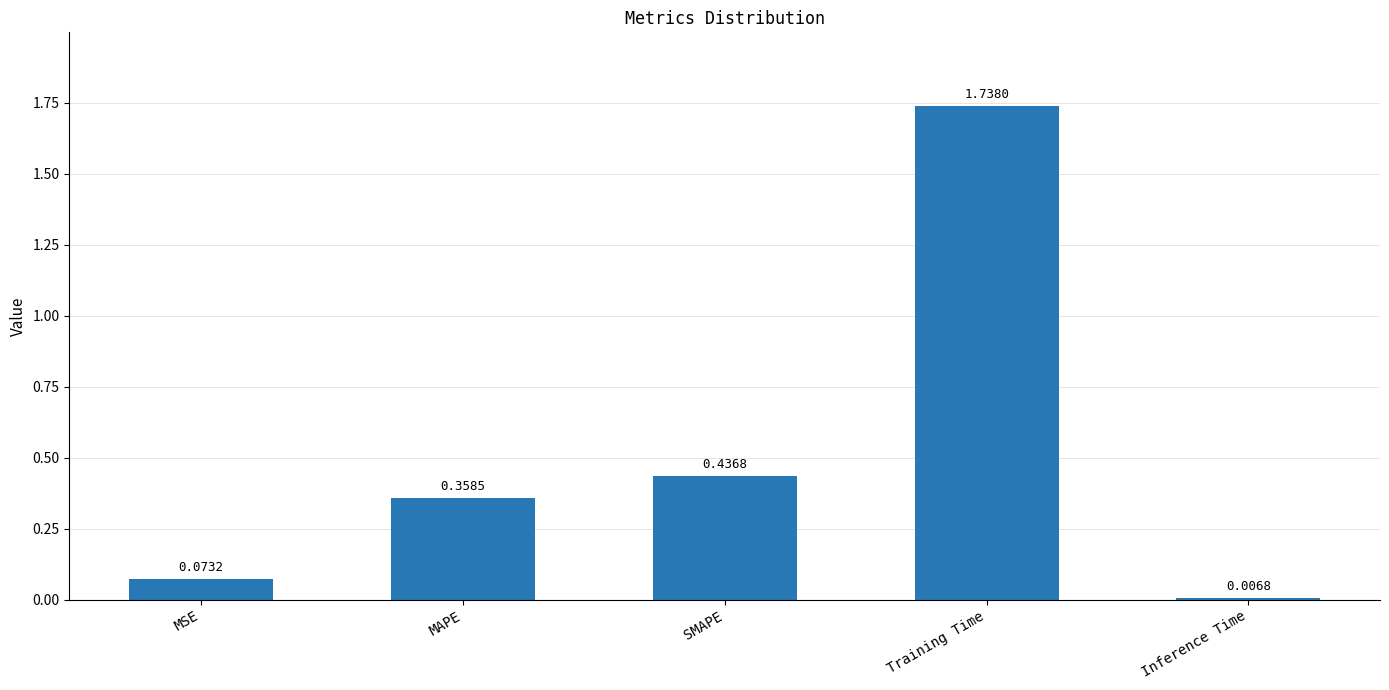

Approximately how many times larger is the value at SMAPE compared to Training Time?

0.3